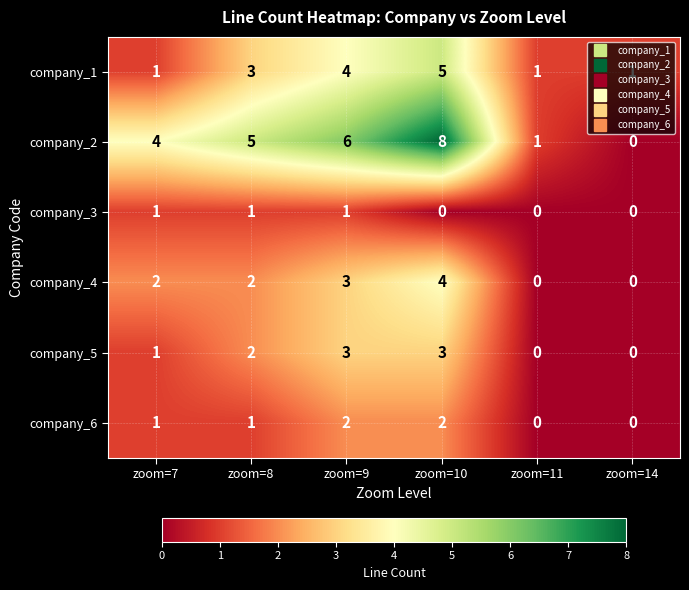

What is the difference between the maximum and minimum values in the company_5 series?

3